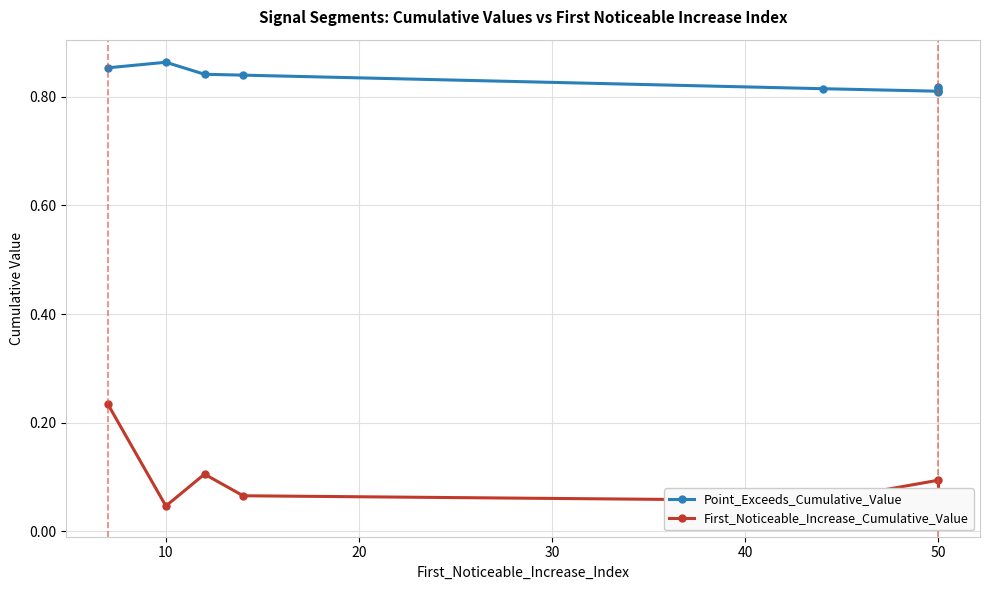

Is the value of Point_Exceeds_Cumulative_Value at 60 greater than the value of First_Noticeable_Increase_Cumulative_Value at 20?

Yes